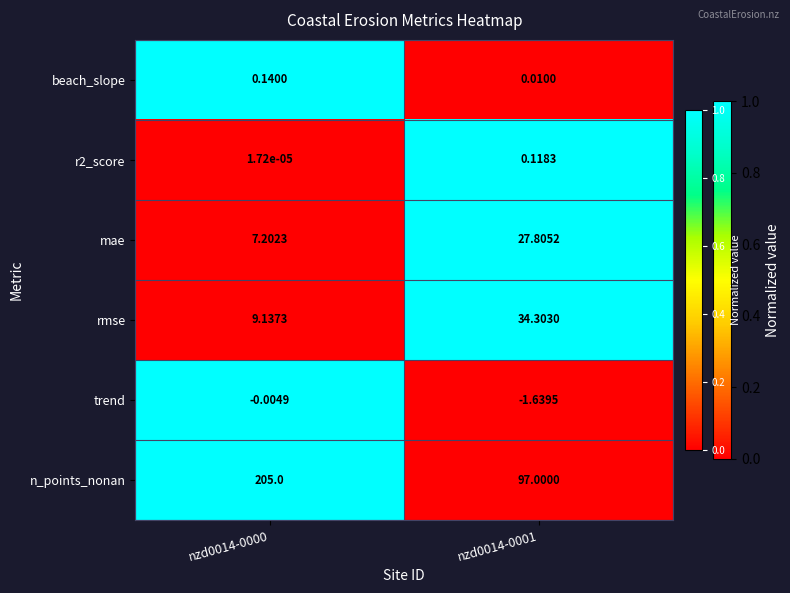

Which series has the widest spread of values?

n_points_nonan